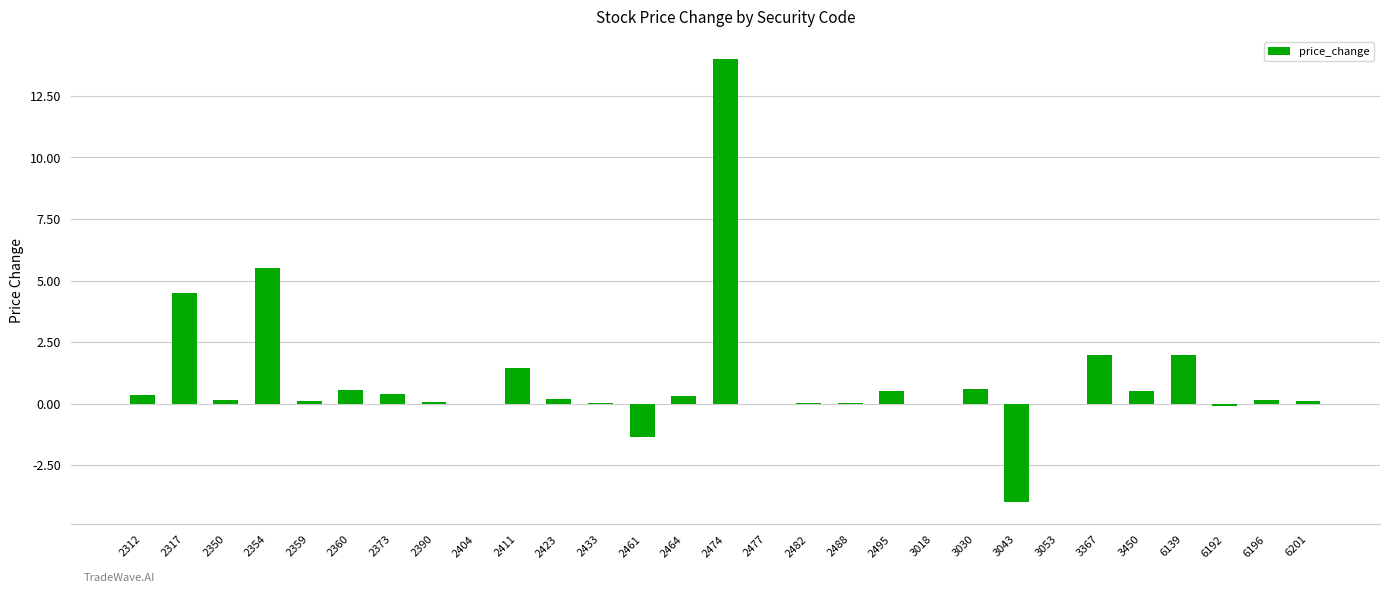

What value does the data have at 2474?

14.0